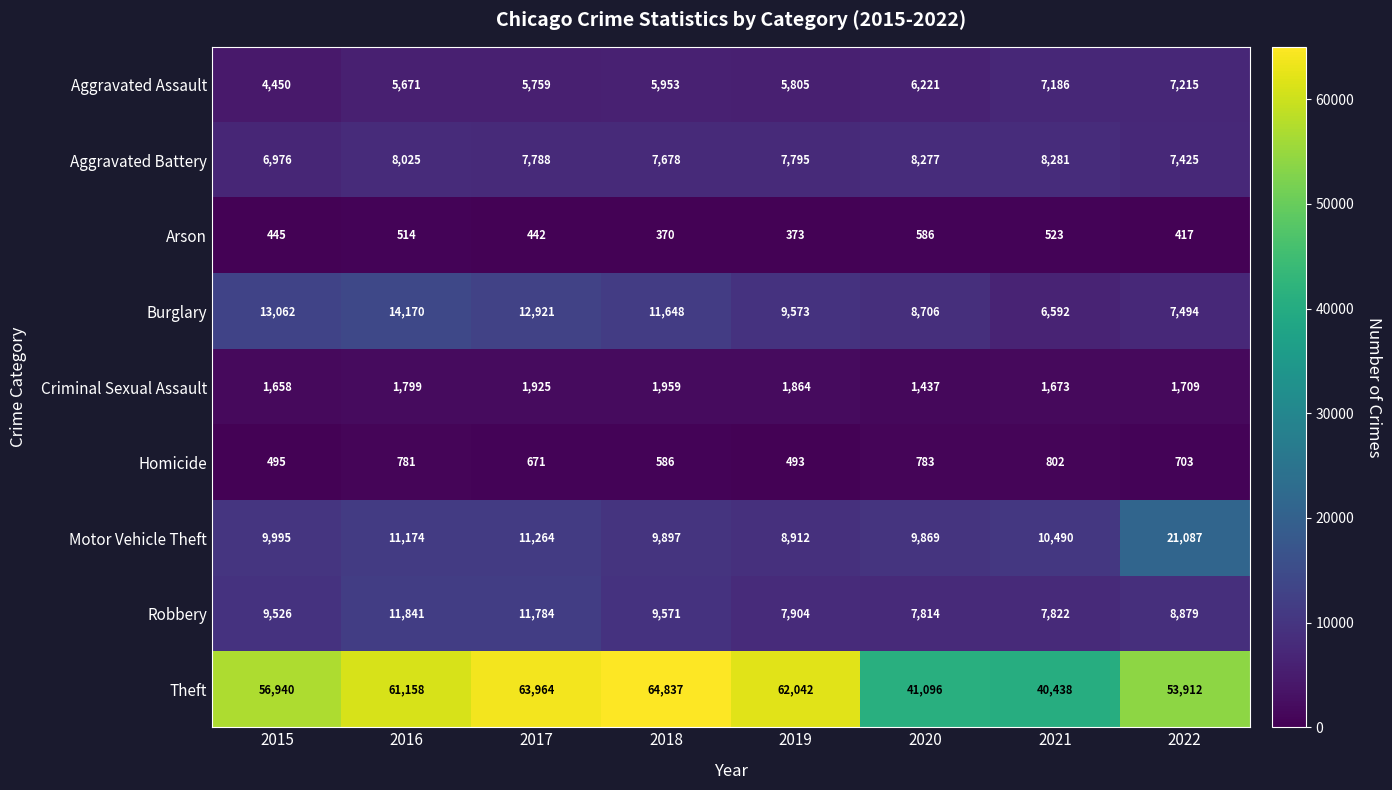

At 2020, list the series in order from largest to smallest.

Theft, Motor Vehicle Theft, Burglary, Aggravated Battery, Robbery, Aggravated Assault, Criminal Sexual Assault, Homicide, Arson